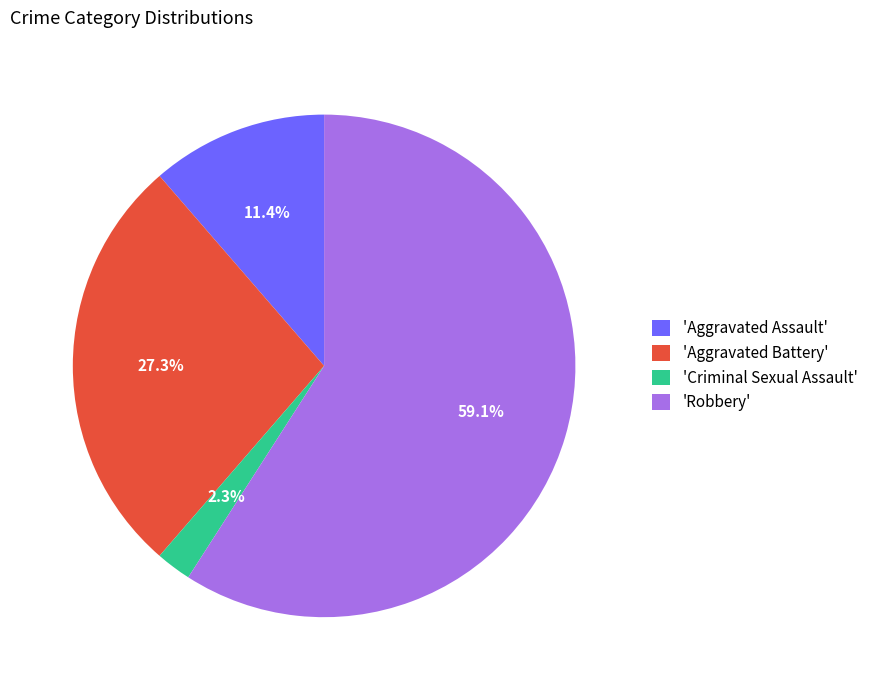

Do 'Robbery' and 'Criminal Sexual Assault' together represent more than half of the pie?

Yes